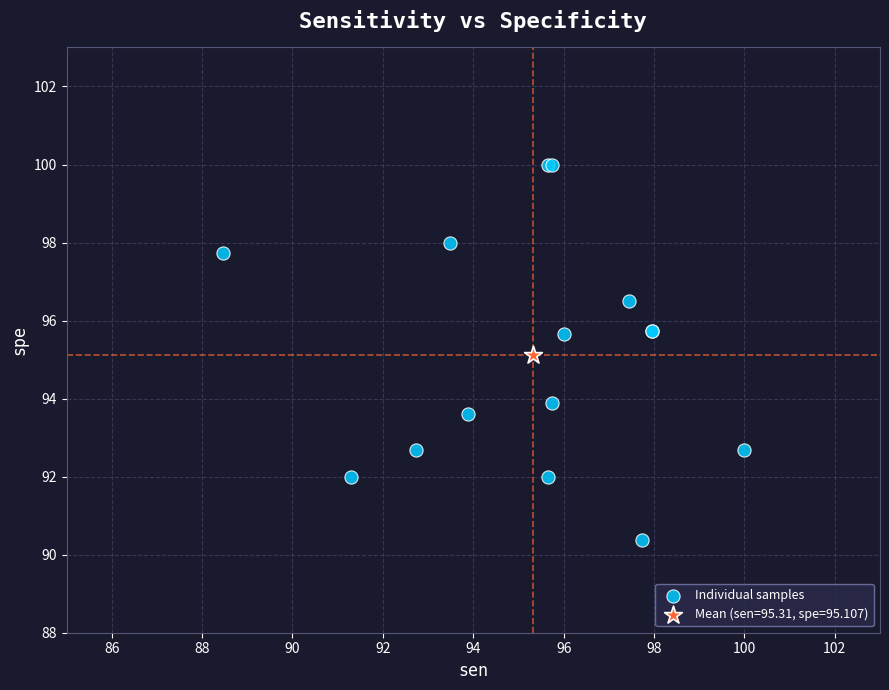

What are all the series names shown in the legend?

Individual samples, Mean (sen=95.31, spe=95.107)